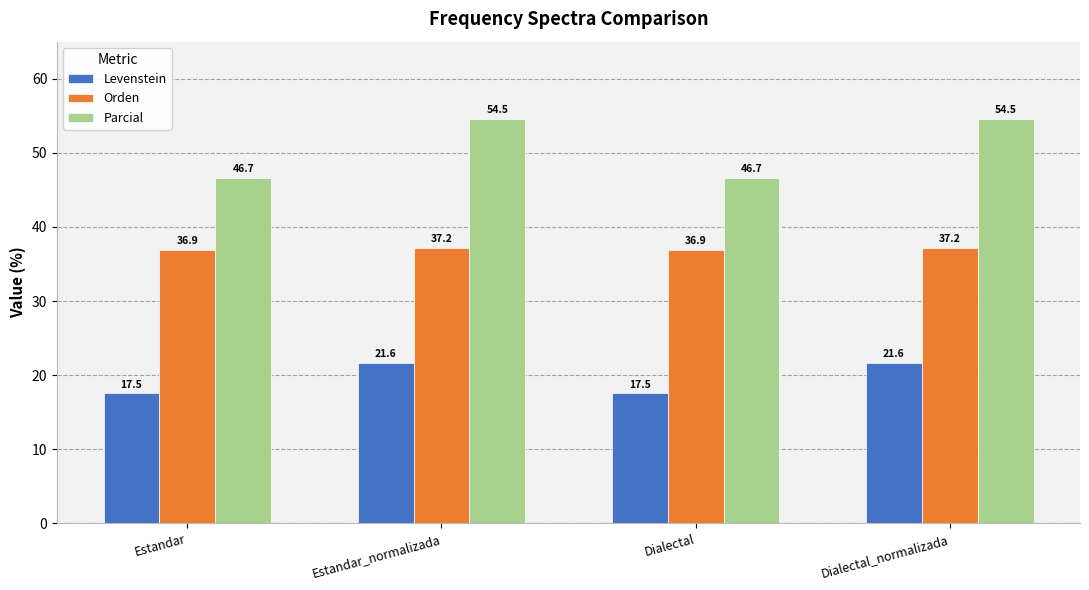

Does the chart contain stacked bars?

No